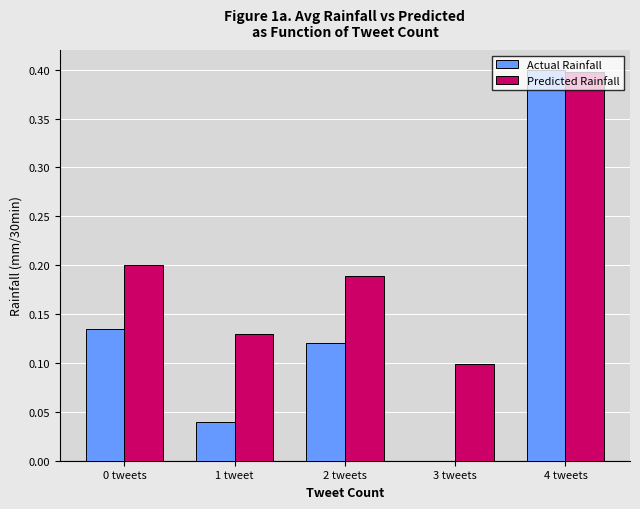

What value does the Actual Rainfall series have at 4 tweets?

0.4